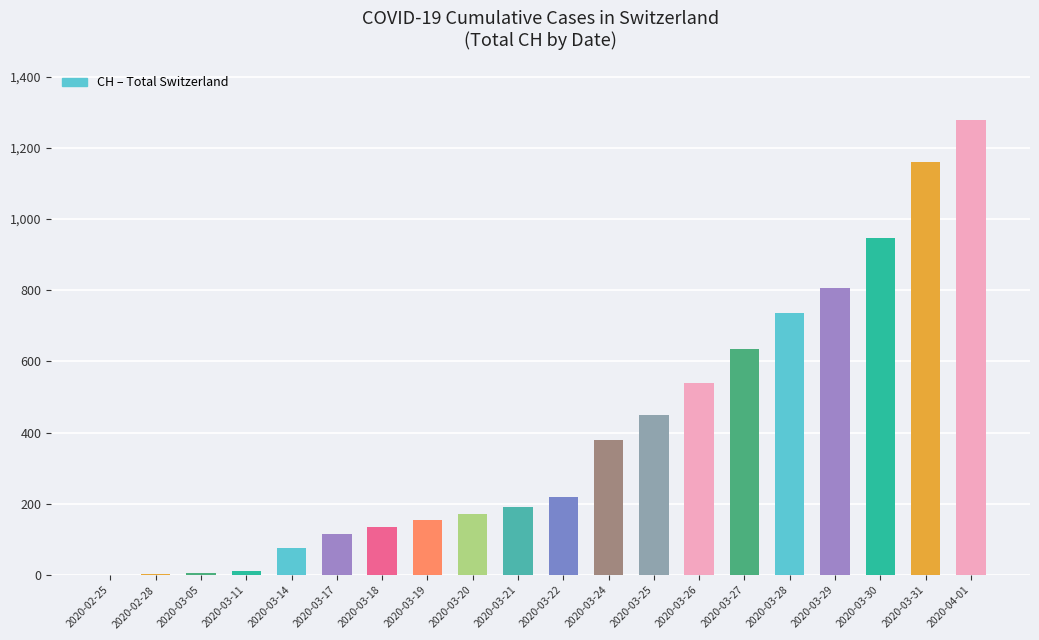

What is the greatest value displayed?

1279